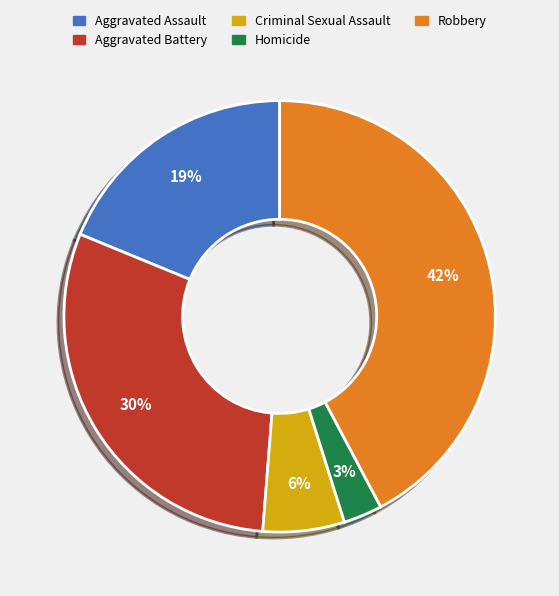

The Criminal Sexual Assault slice represents 1% of the pie. True or false?

False